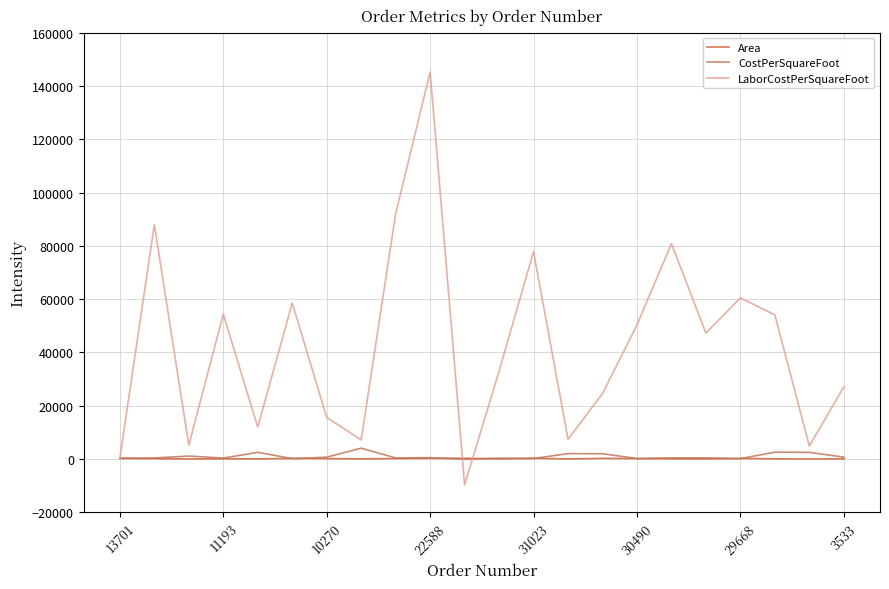

Which series has the largest total across all categories?

LaborCostPerSquareFoot